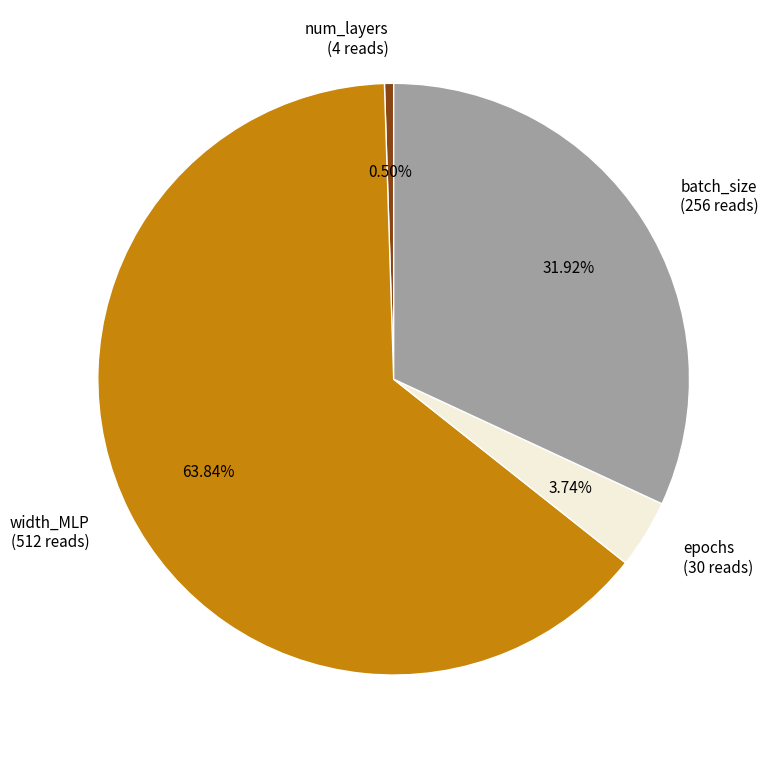

To the nearest percent, what is the difference between the largest and smallest slice percentages?

63%